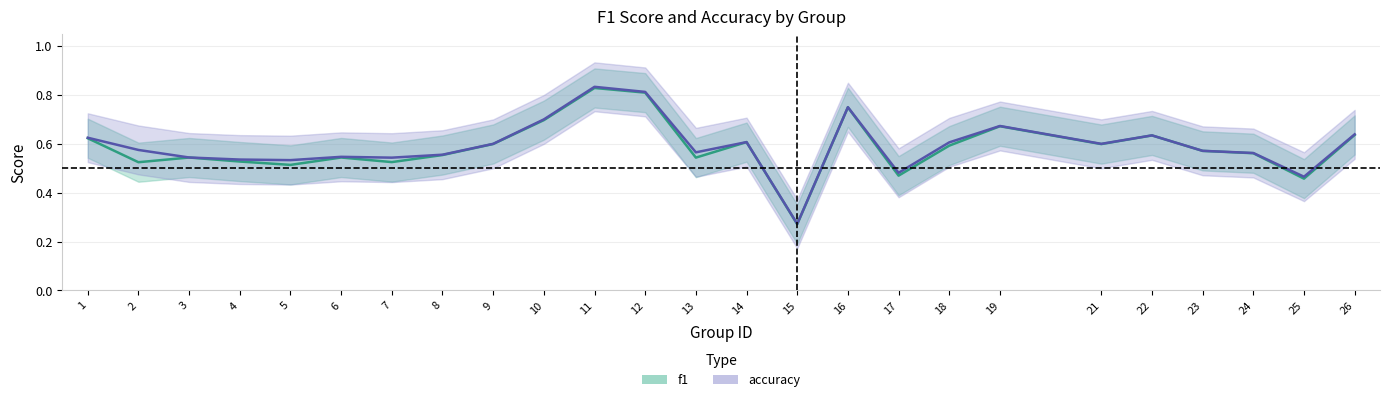

Between 11 and 14, which is larger?

11